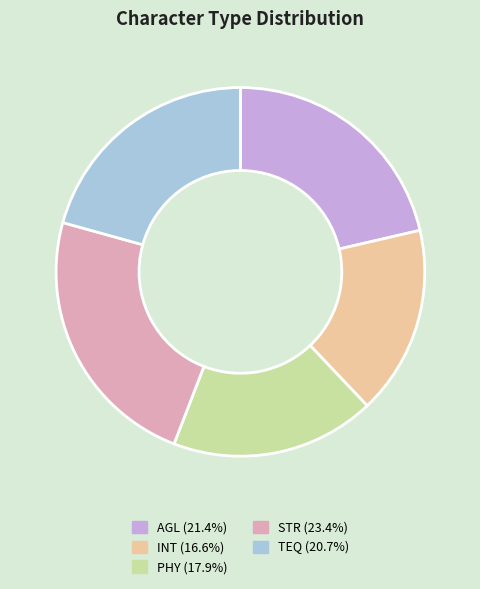

Which slice is the largest?

STR